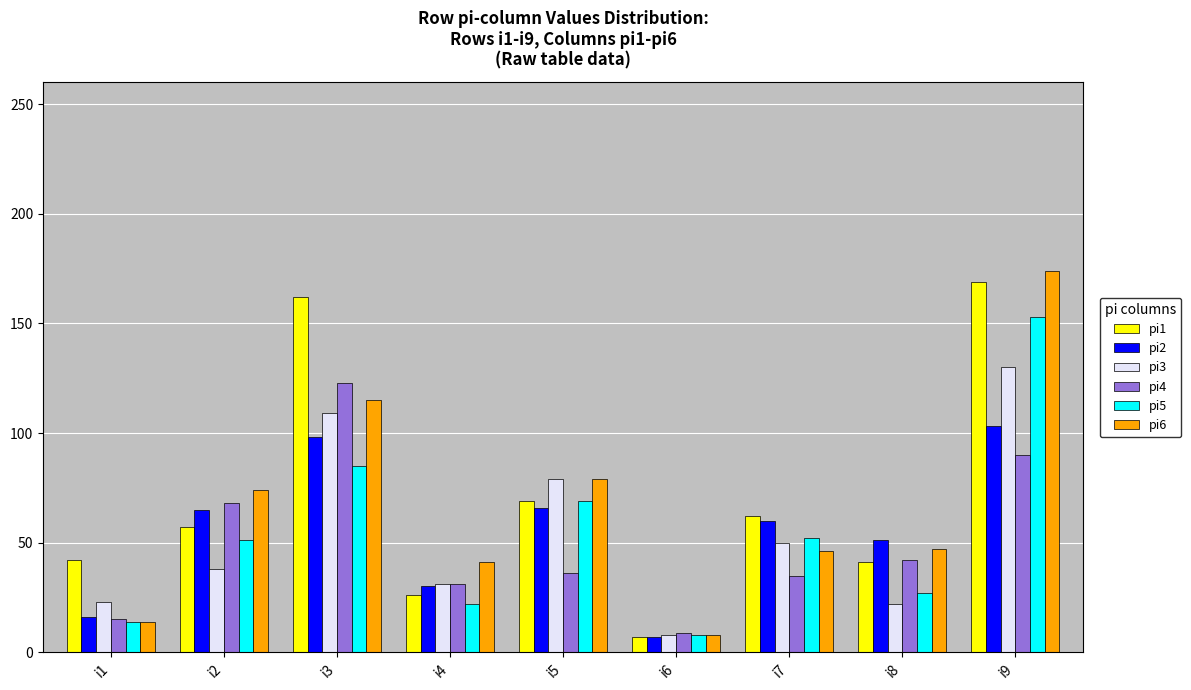

How many groups of bars are there?

9